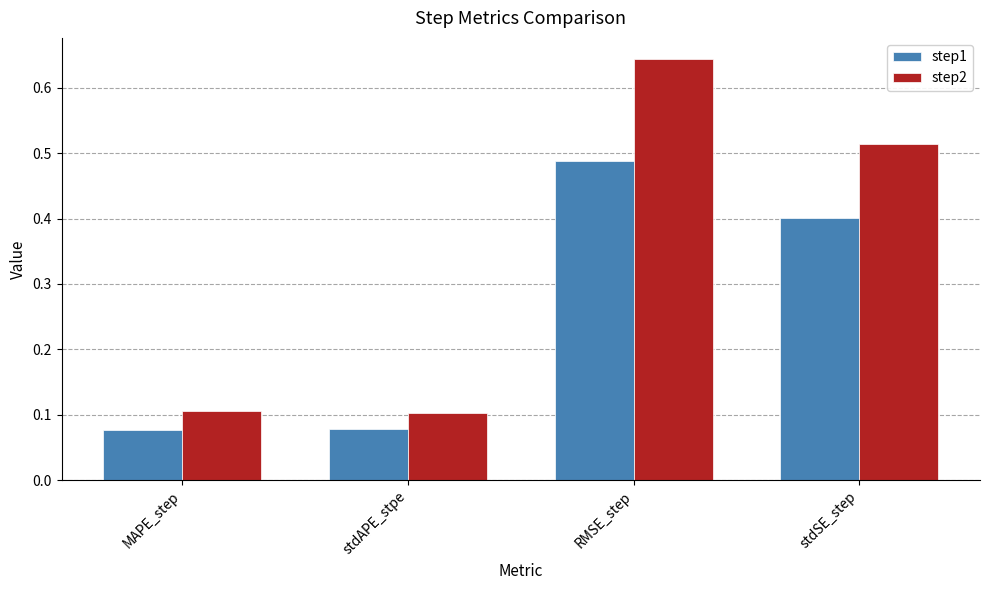

What is the total value across all series at stdSE_step?

0.9